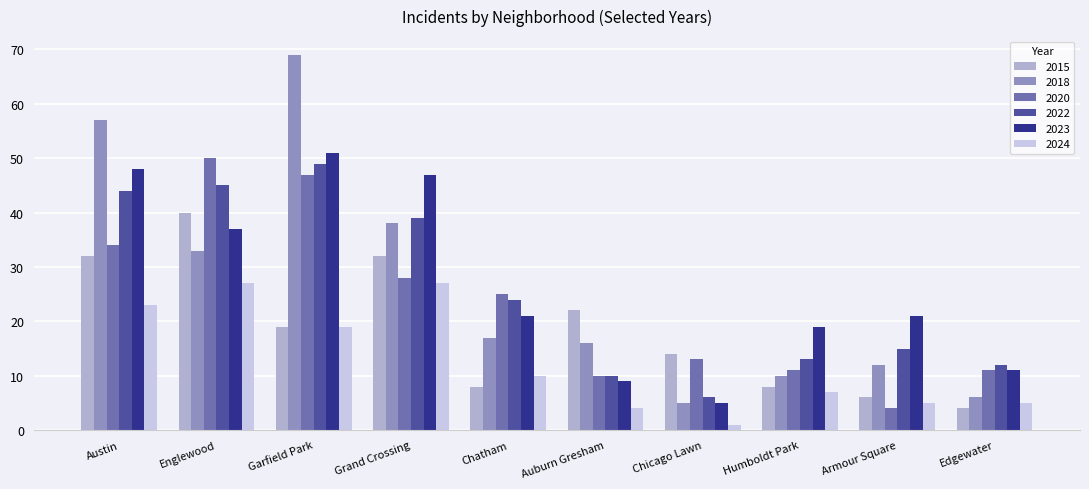

What is the value of the 2018 bar at the 10th from the left?

6